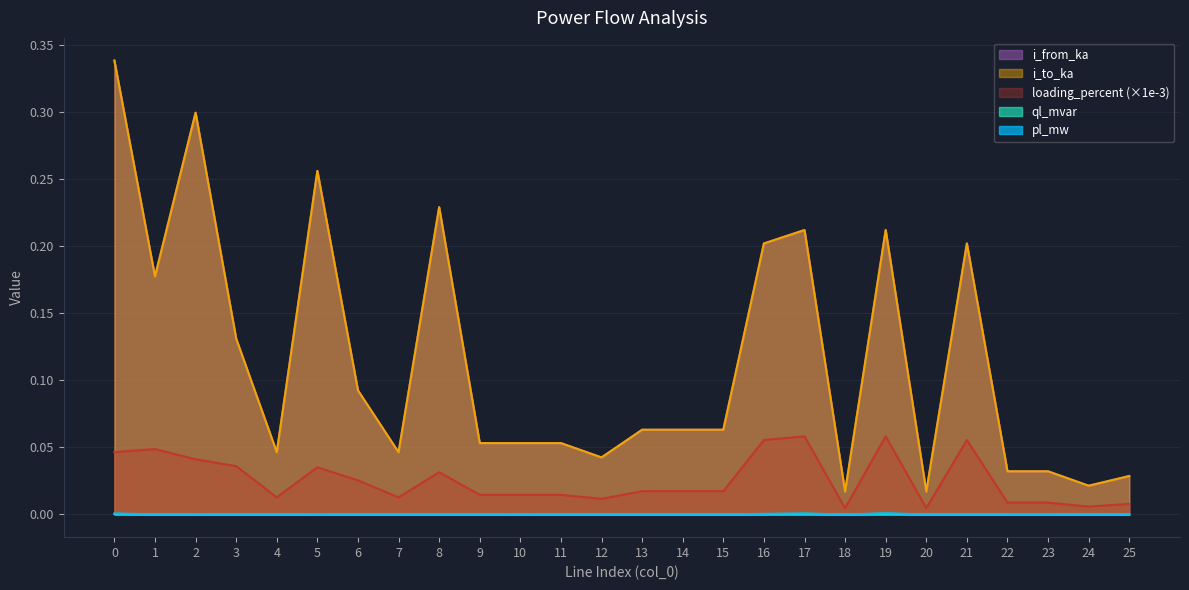

How many data points does each series have?

26